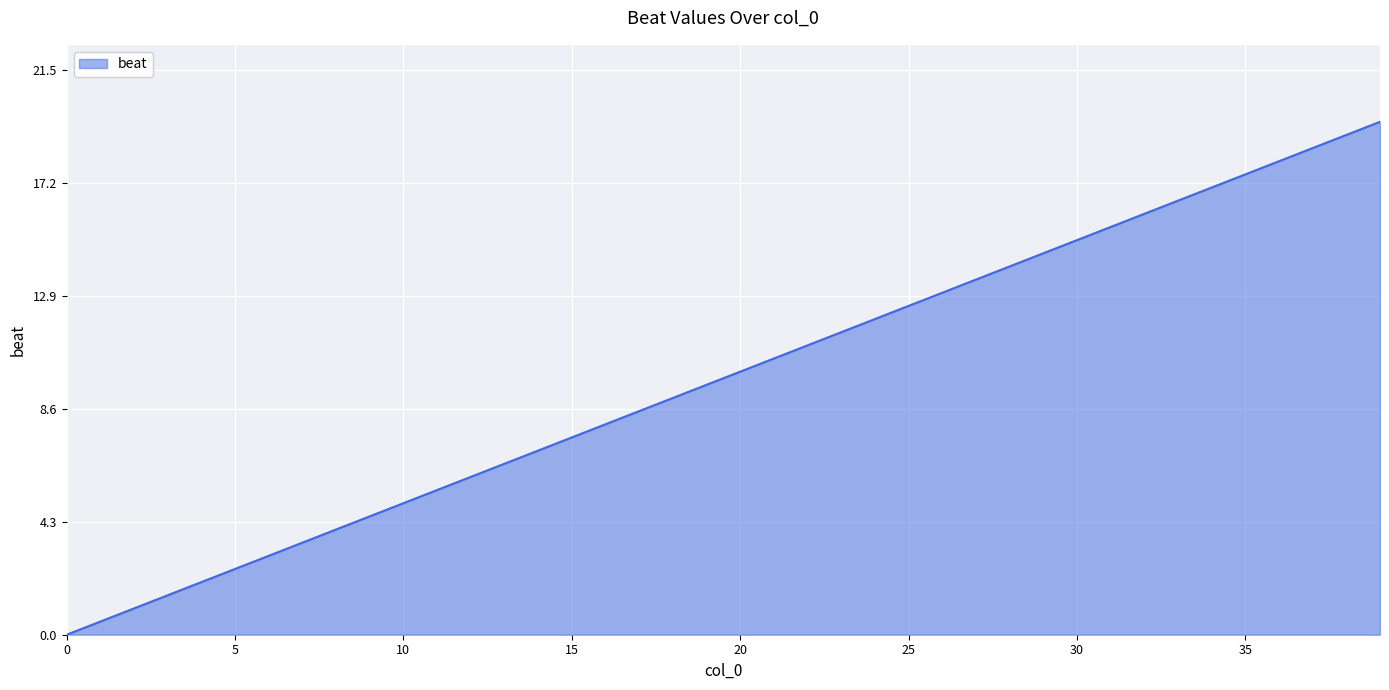

What is the greatest value displayed?

19.5